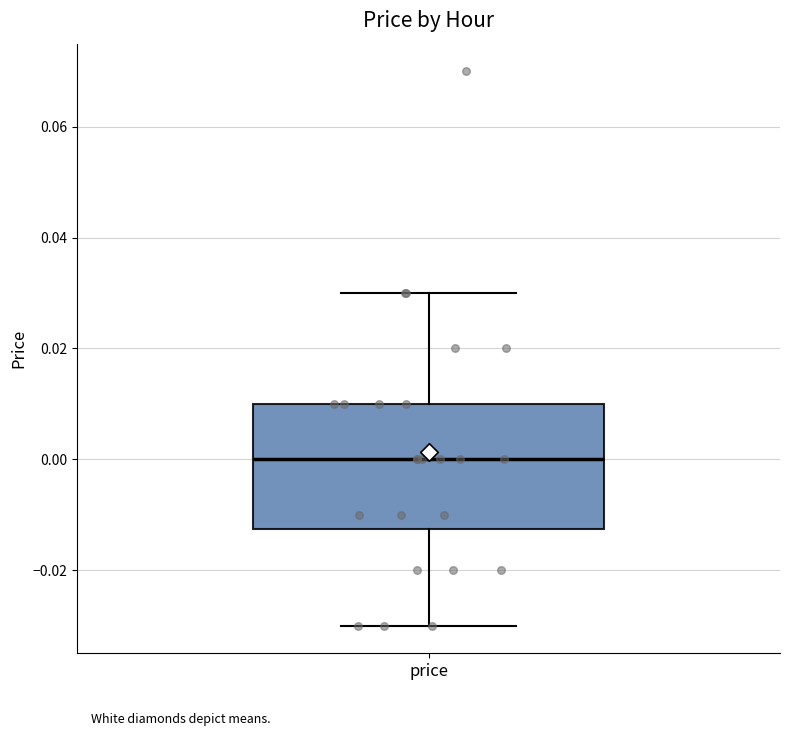

Read this box plot against the y-axis: the position of the median line, the range covered by the box, and the ends of both whiskers. The values are not printed on the chart, so give them approximately, as read against the axis.

median 0.000, box -0.012 to 0.010, whiskers -0.030 to 0.030